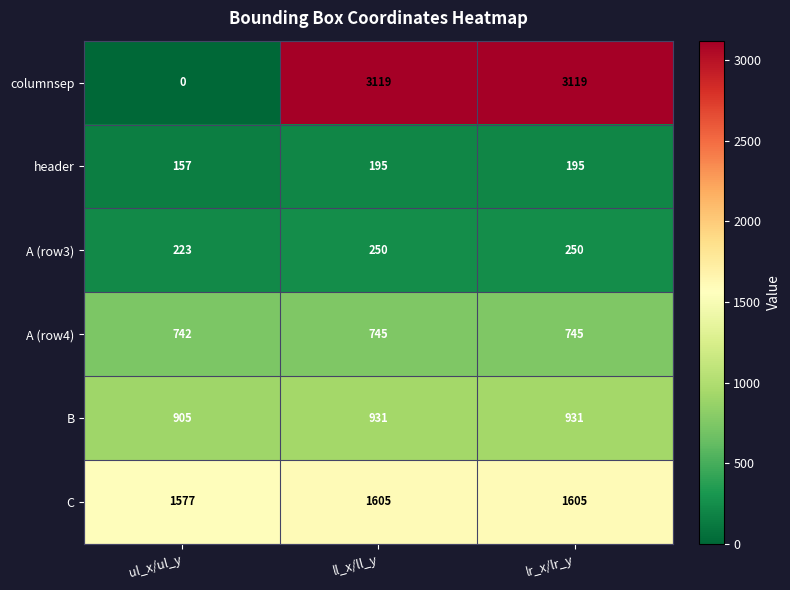

What is the difference between the maximum and minimum values in the columnsep series?

3119